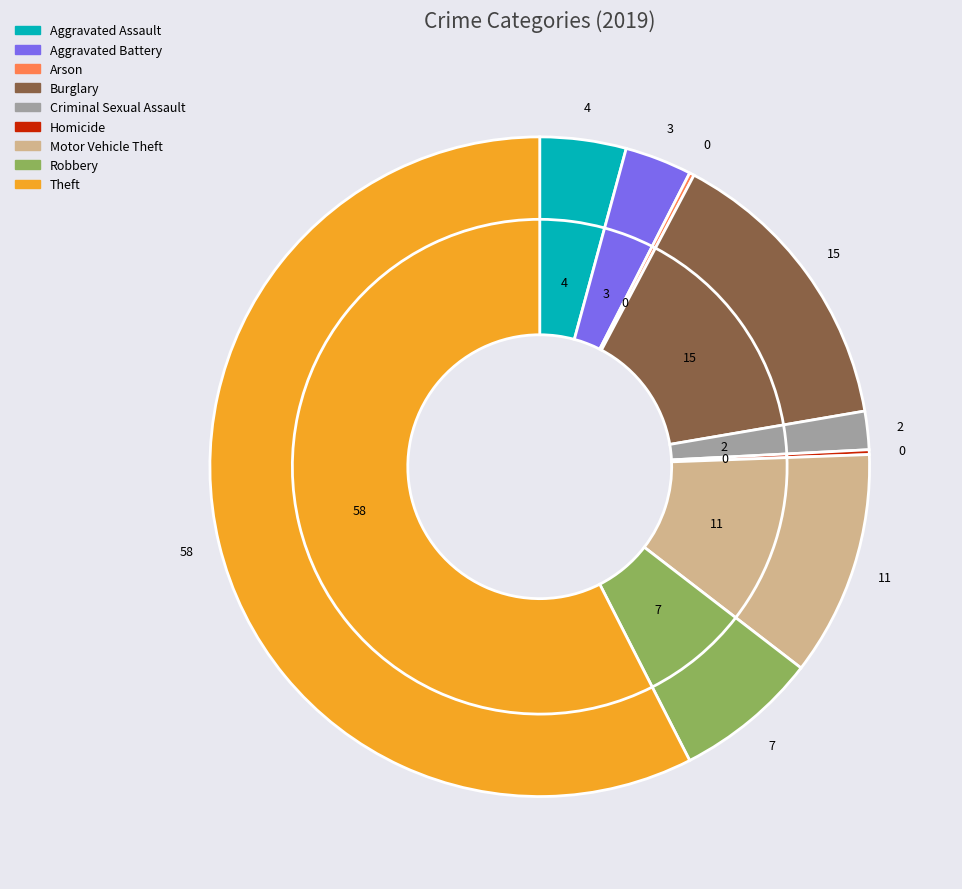

Is the sum of Aggravated Battery and Aggravated Assault greater than half?

No